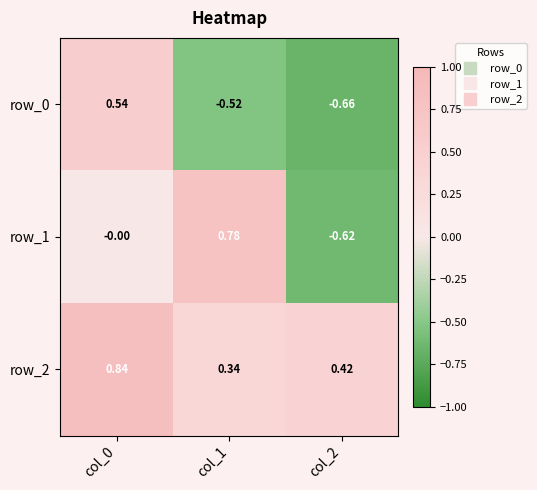

Is the value of row_1 at col_2 greater than the value of row_0 at col_1?

No